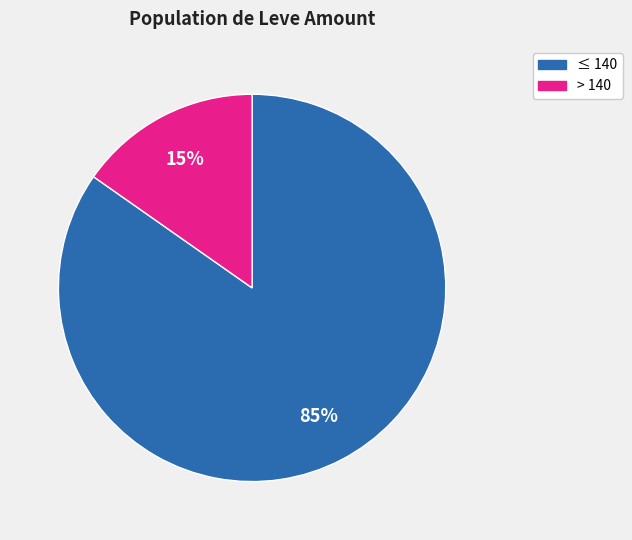

How many segments does this pie chart have?

2